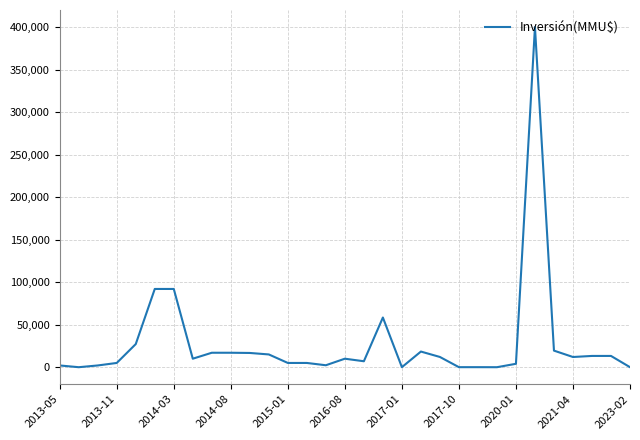

True or false: there are more than 2 points higher than both neighbors.

True